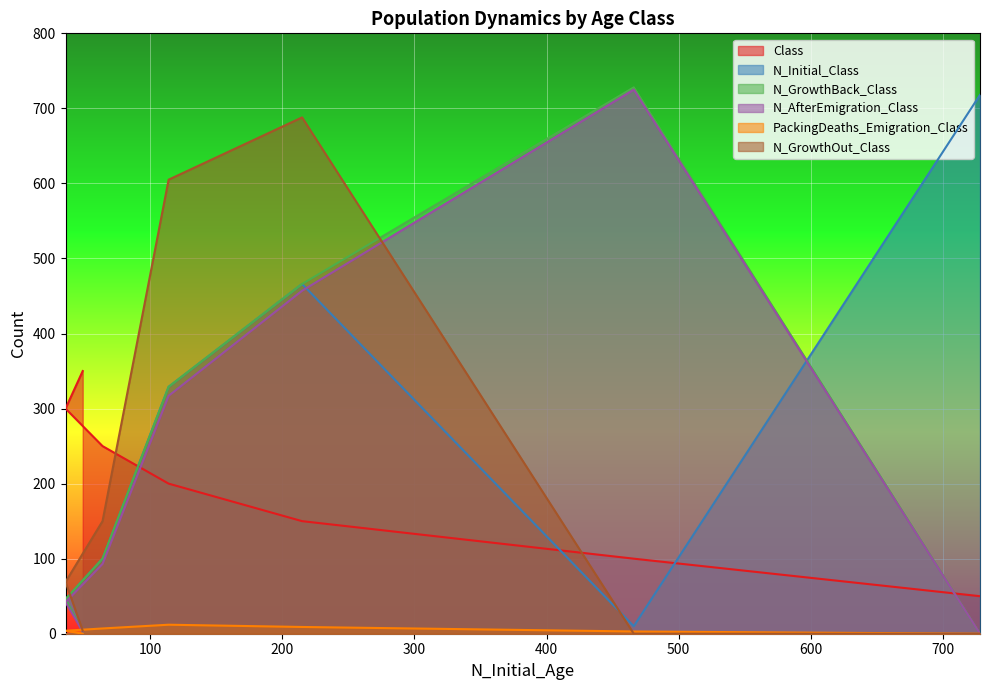

What value does the Class series have at 466?

100